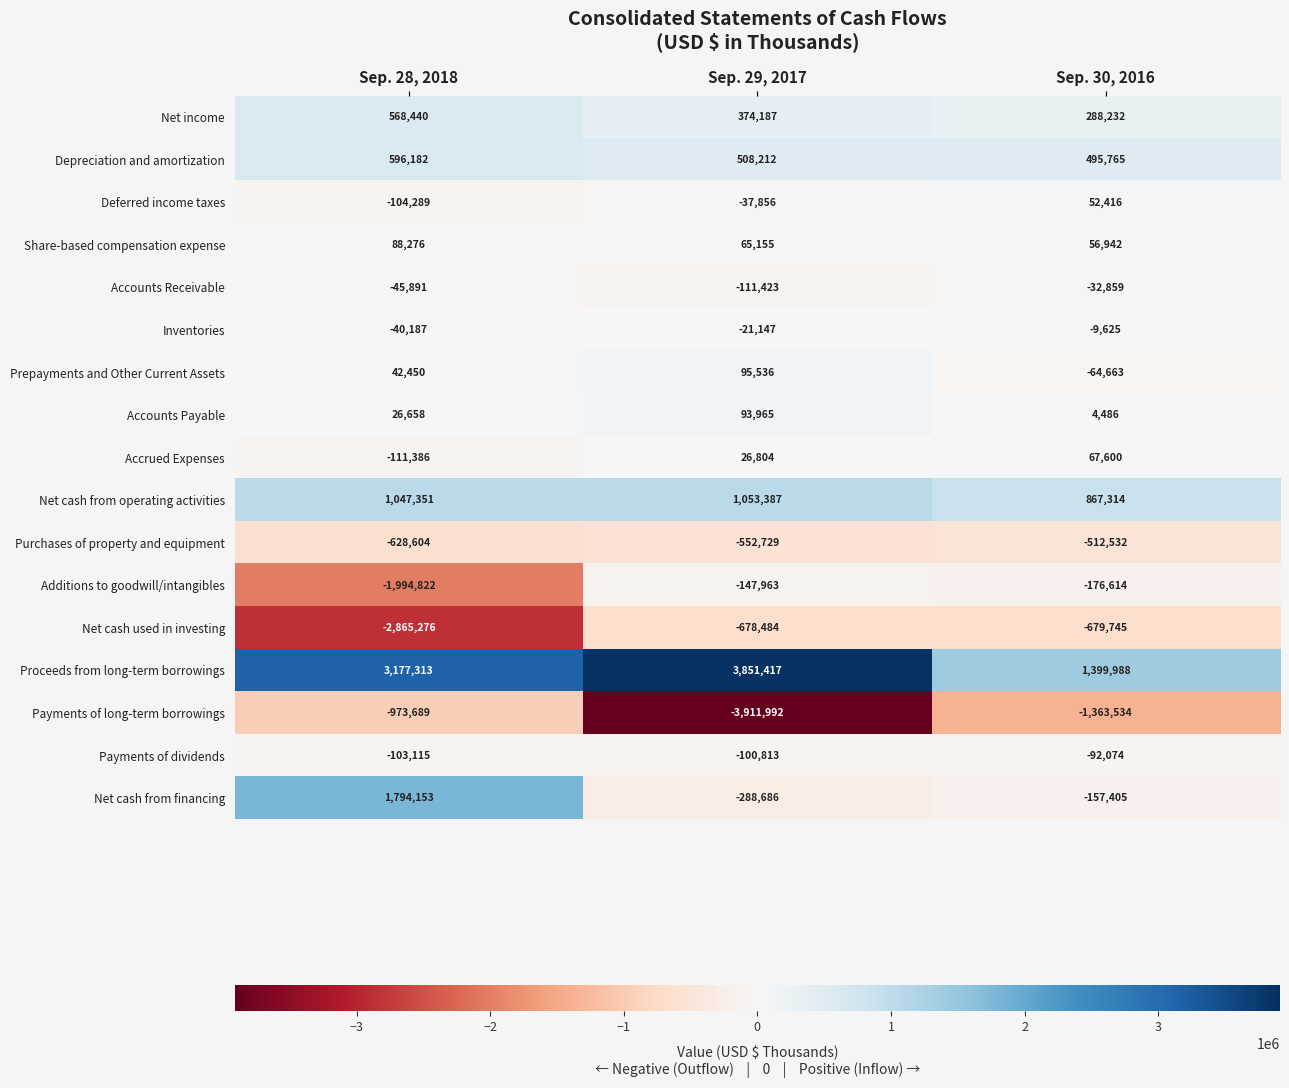

What is the total value across all series at Sep. 30, 2016?

143692